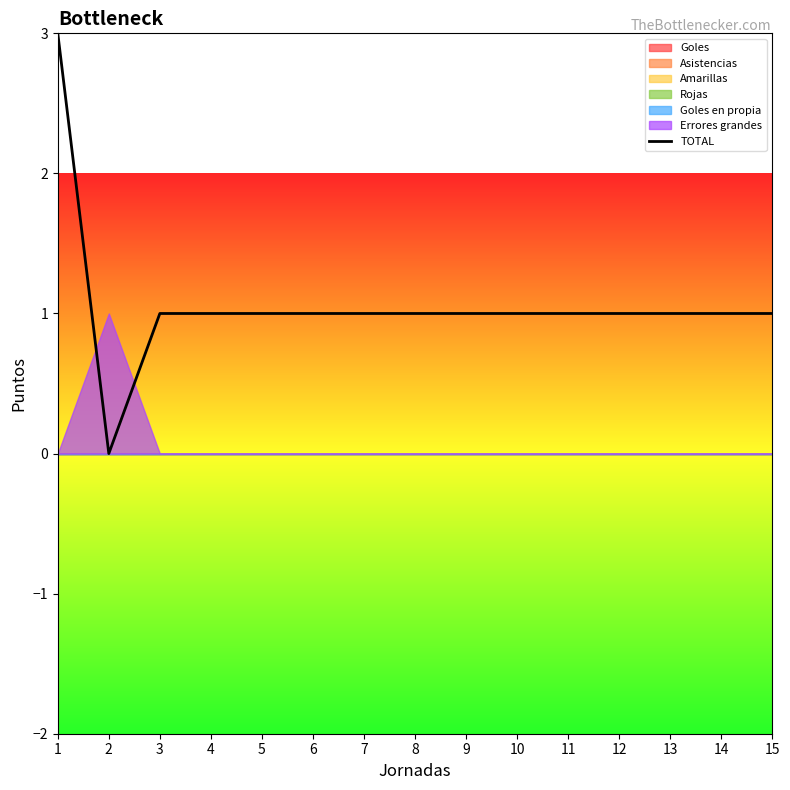

True or false: the data shows 2 at 3.

False